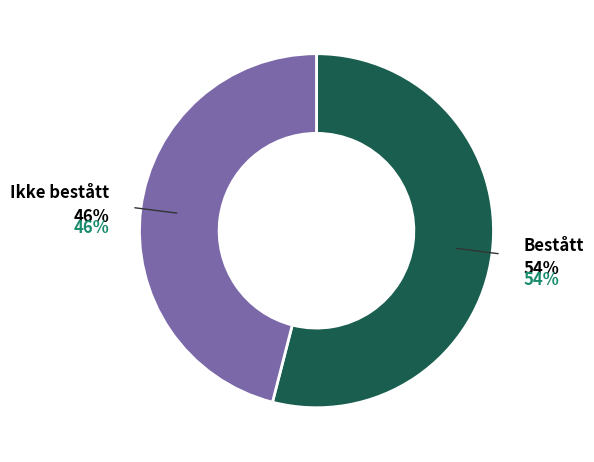

What is the total percentage of Ikke bestått: and Bestått:?

100.0%